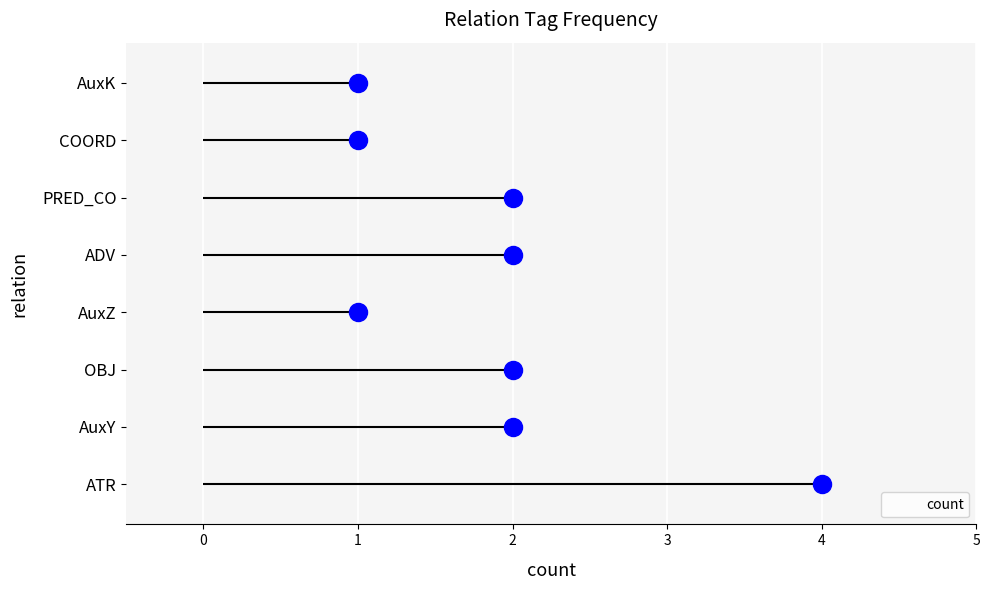

Which category has the highest value in the count series?

ATR